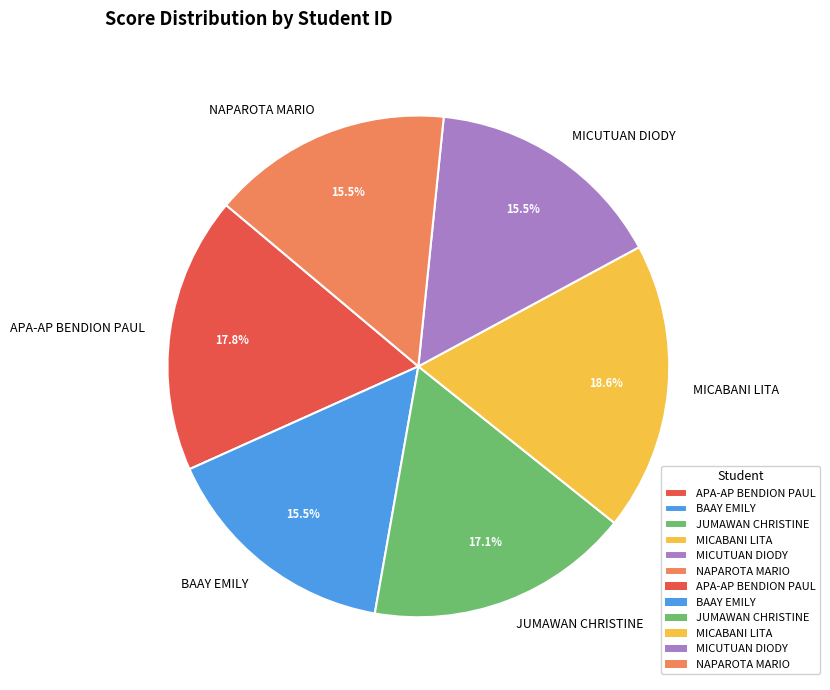

Which category has the biggest portion of the pie?

MICABANI LITA